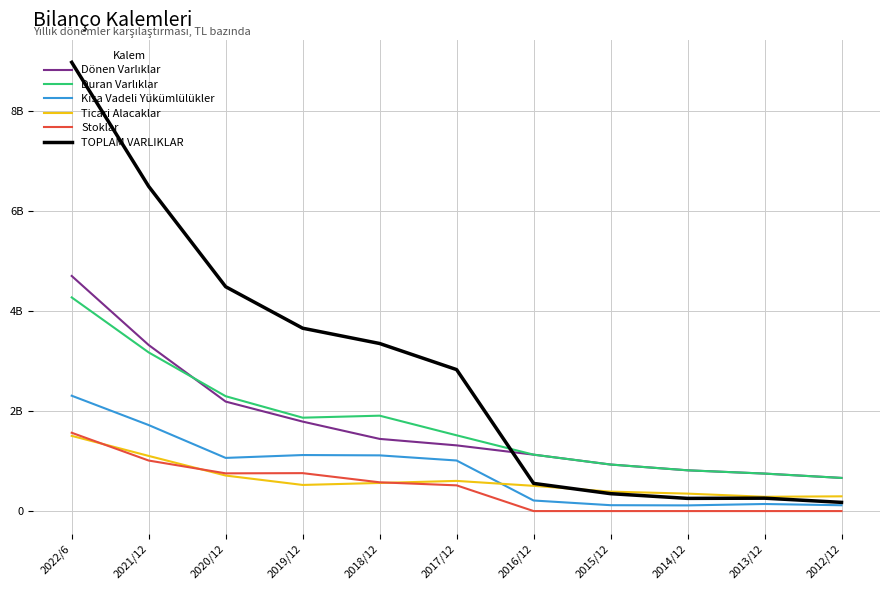

True or false: Kısa Vadeli Yükümlülükler and Stoklar intersect in this chart.

False